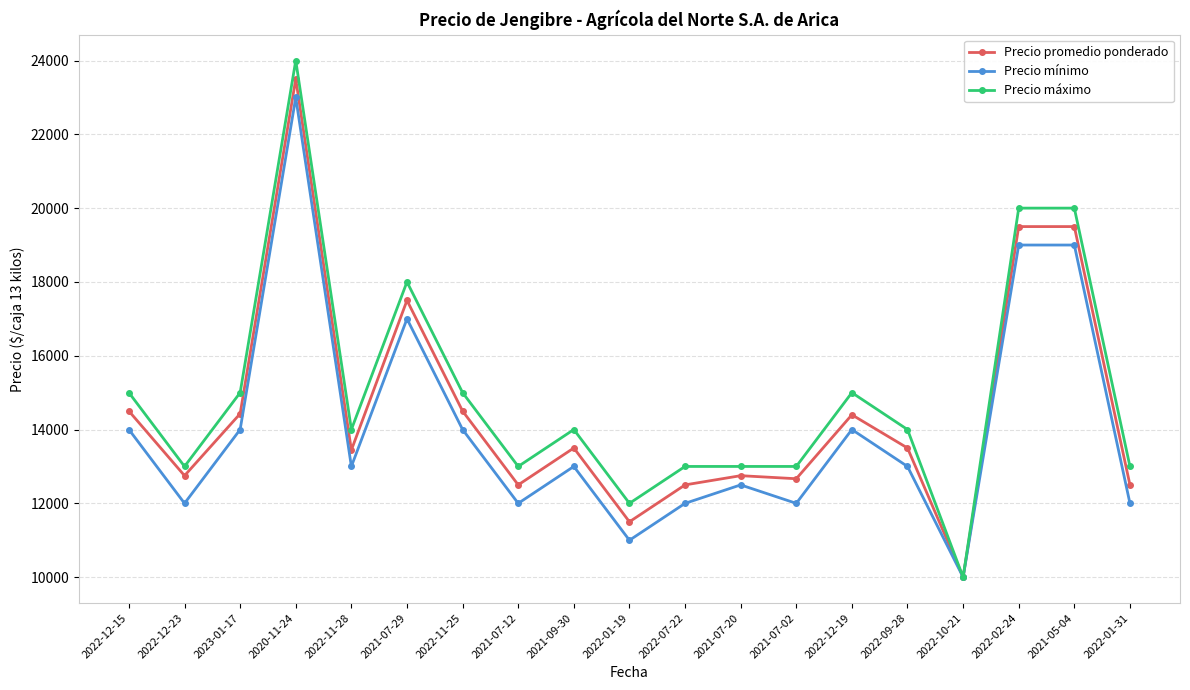

What is the label of the 6th point from the left?

2021-07-29